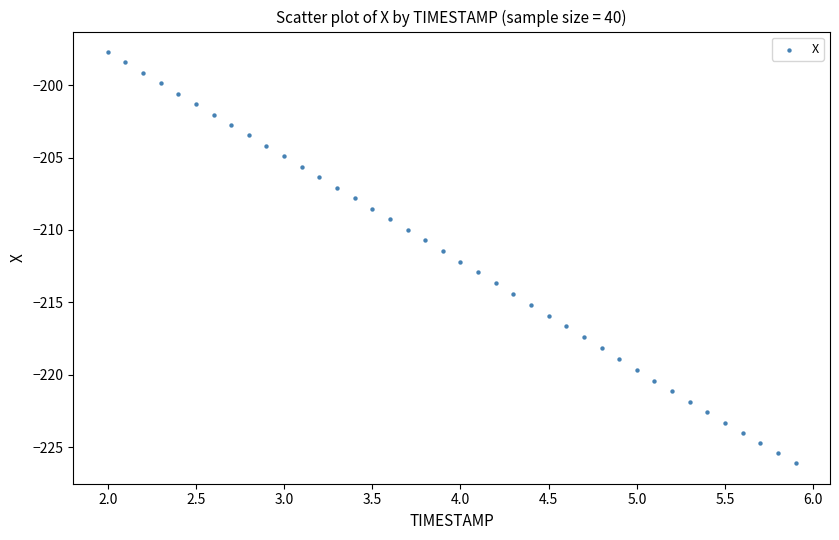

What is the range of X values (max minus min)?

3.9